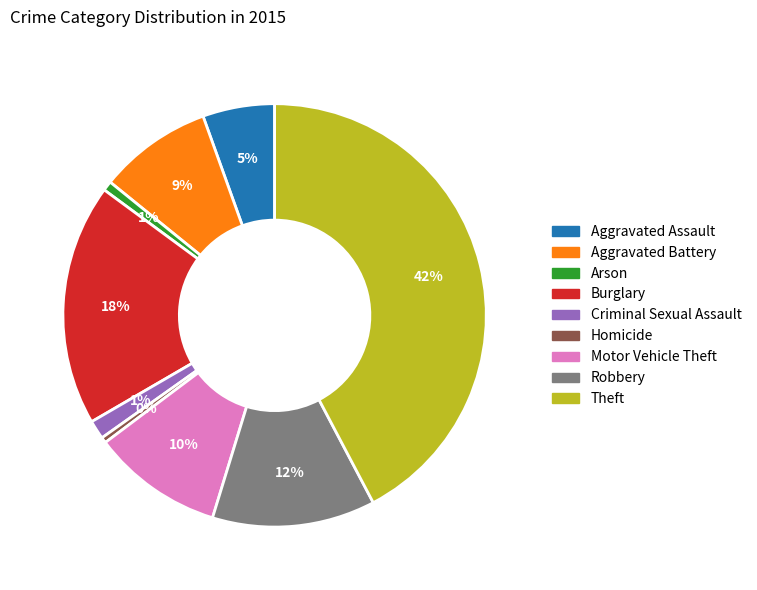

Is the sum of Arson and Homicide greater than half?

No